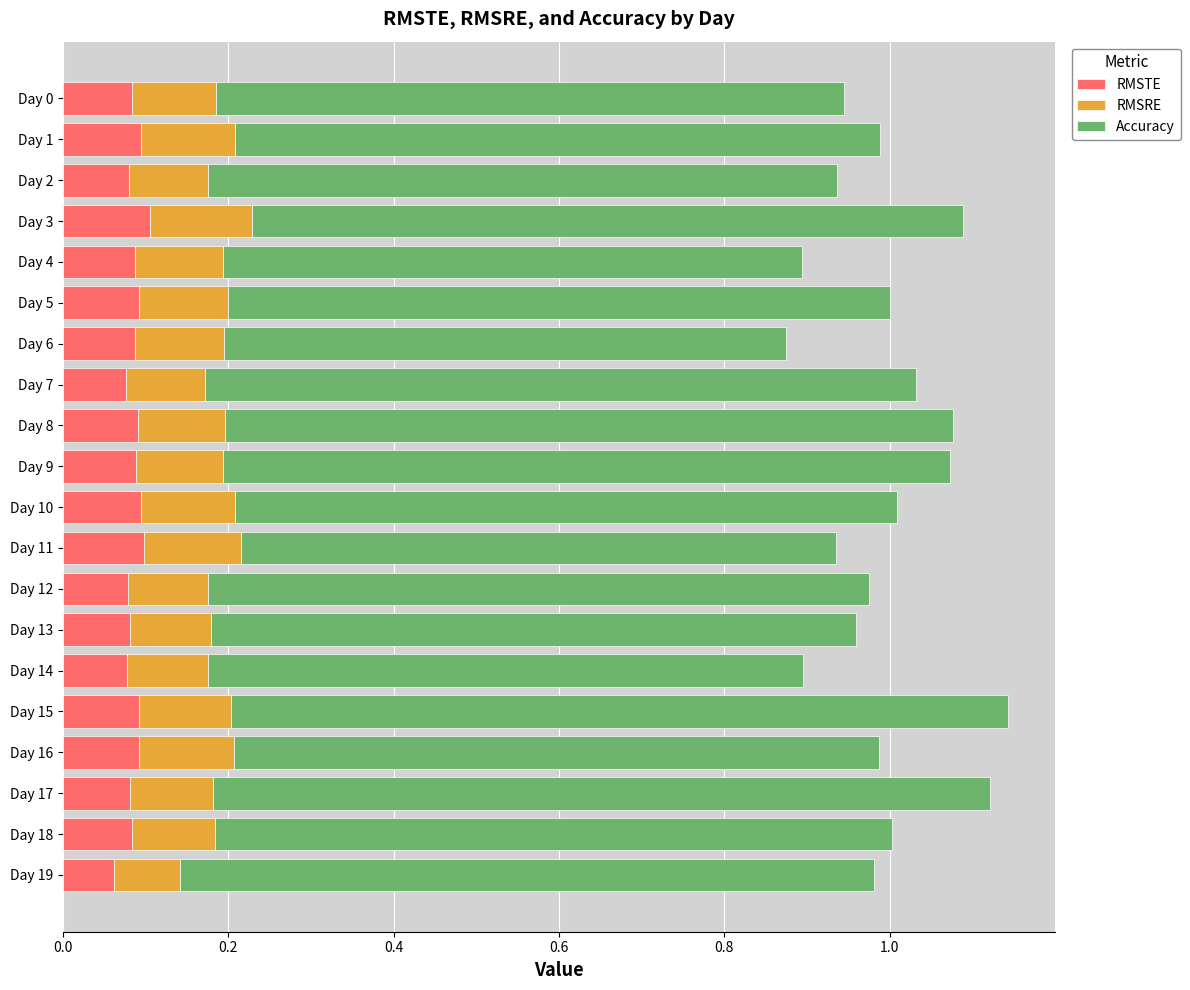

The RMSTE series shows 0.1 at Day 16. True or false?

True